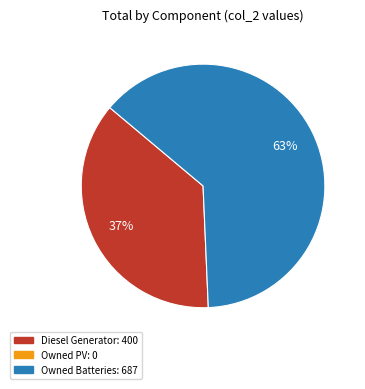

To the nearest percent, what is the difference between the largest and smallest slice percentages?

26%